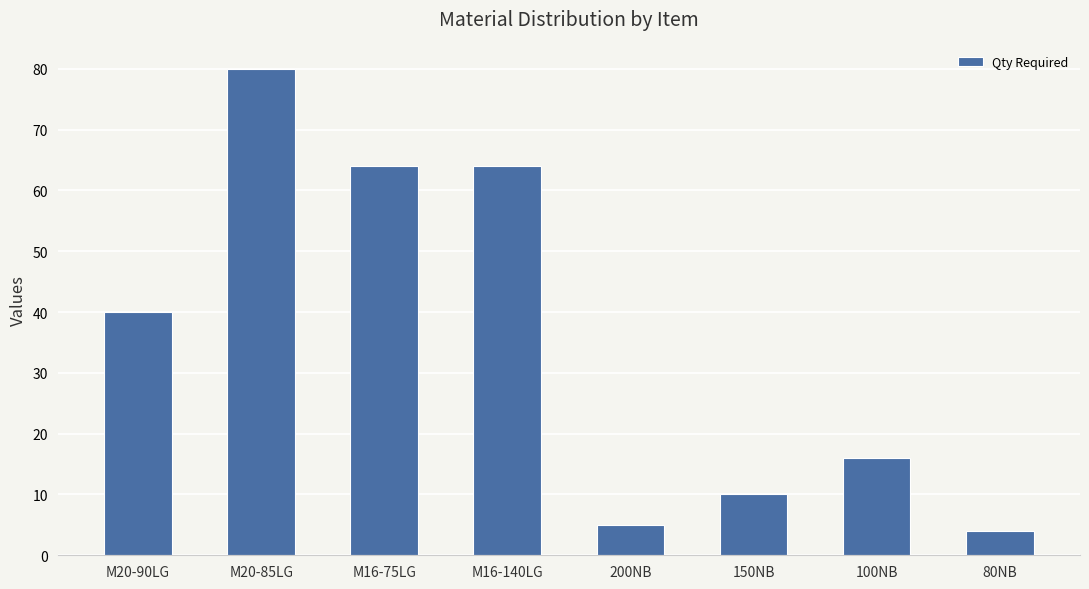

True or false: the data shows 44 at M16-140LG.

False